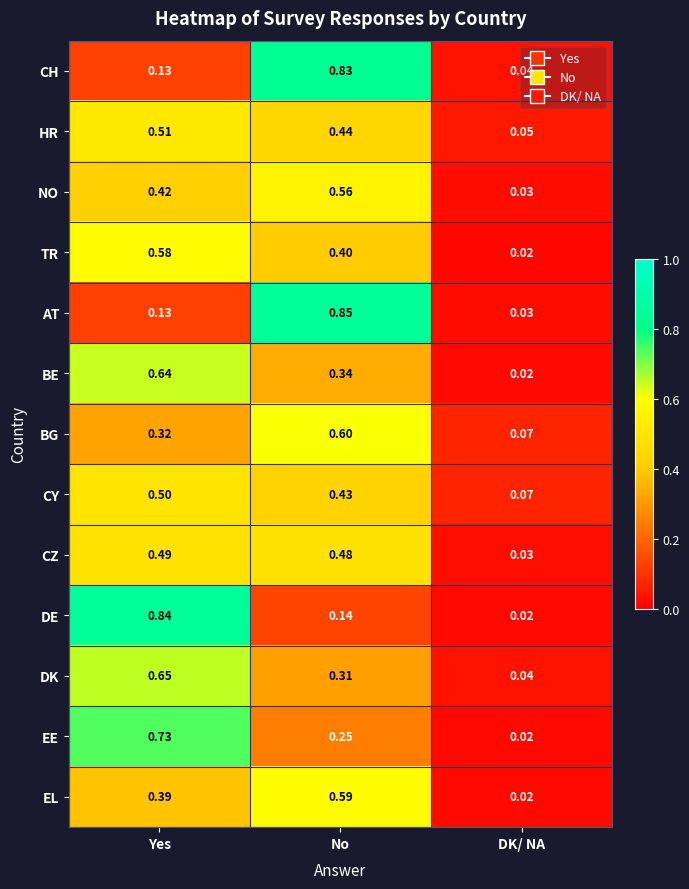

List the series in order of their peak value, lowest first.

CZ, CY, HR, NO, TR, EL, BG, BE, DK, EE, CH, DE, AT